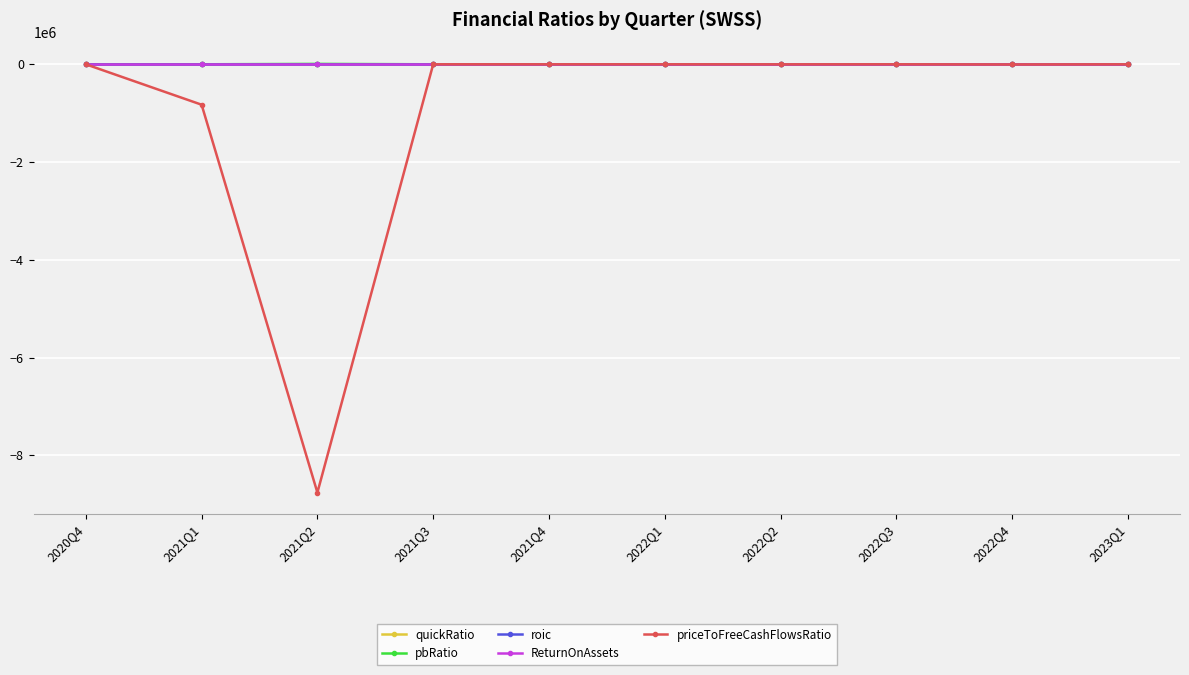

Which series has the largest range (max minus min)?

priceToFreeCashFlowsRatio